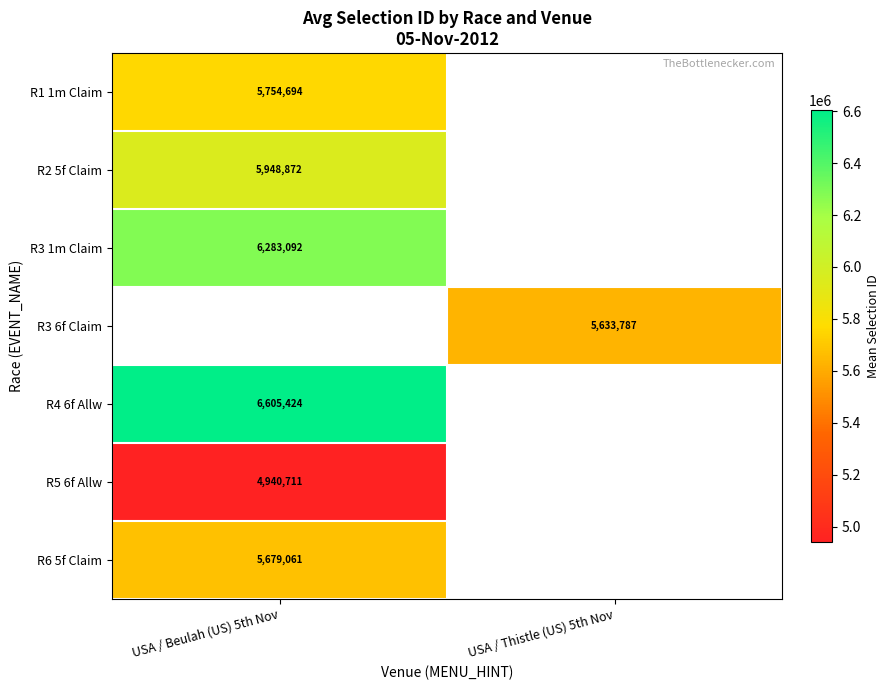

At how many categories does at least one series exceed 6402460?

1